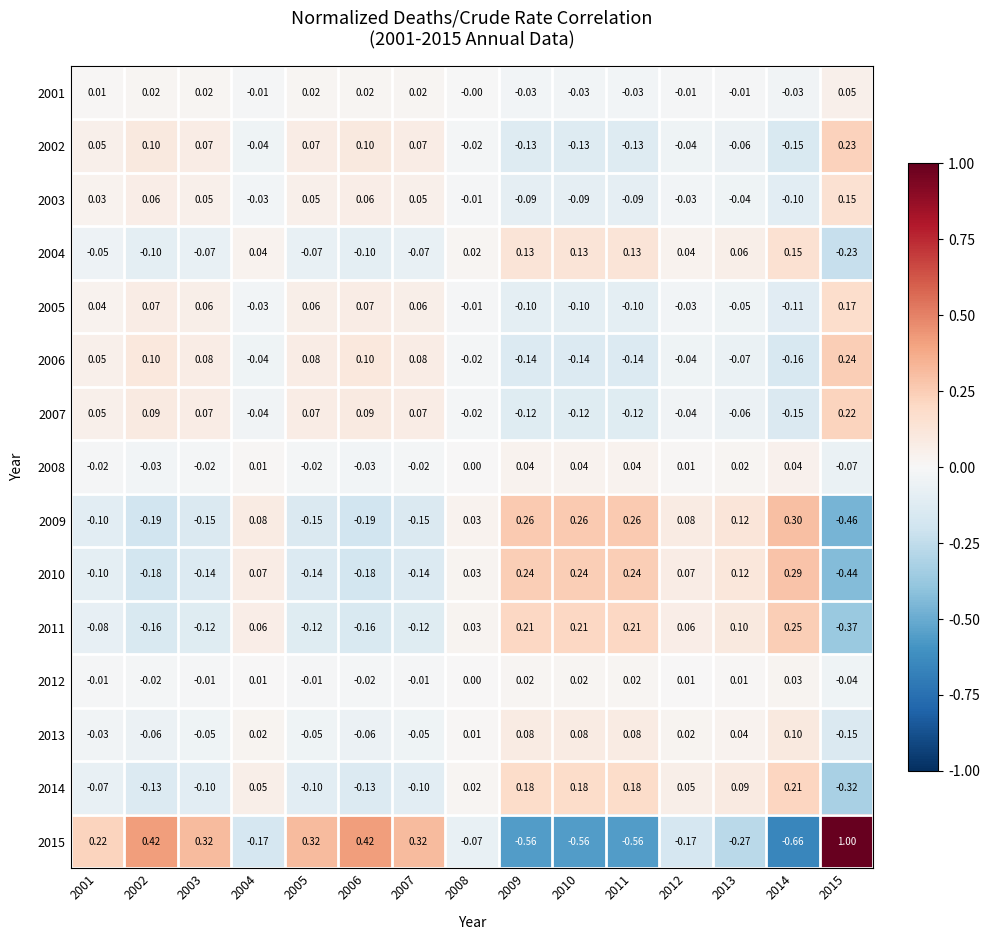

How many distinct data groups are displayed?

15